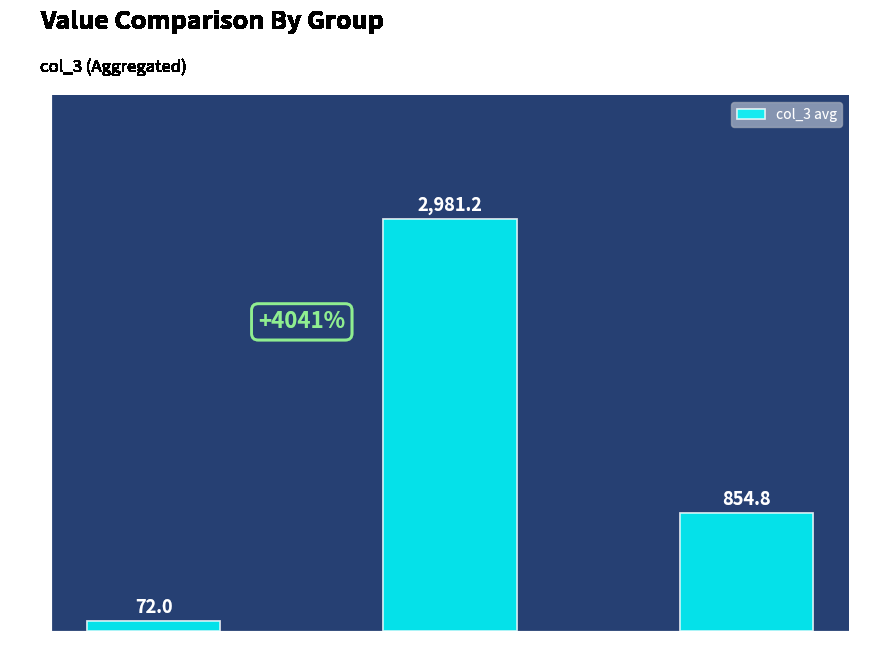

List the labels in order of value, smallest first.

Group 0, Group 2, Group 1